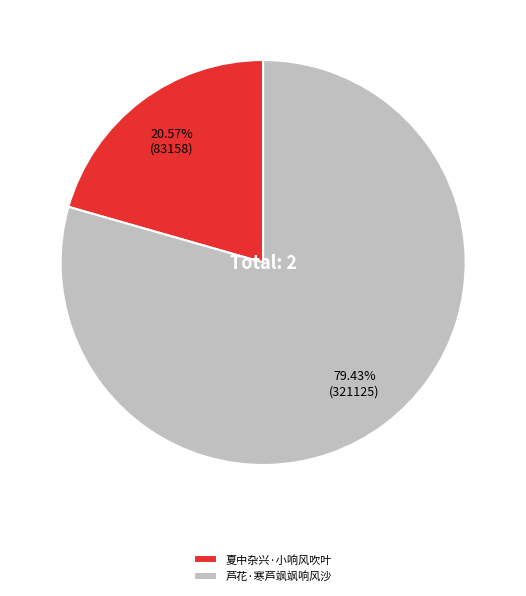

Which has a higher value, 夏中杂兴·小响风吹叶 or 芦花·寒芦飒飒响风沙?

芦花·寒芦飒飒响风沙